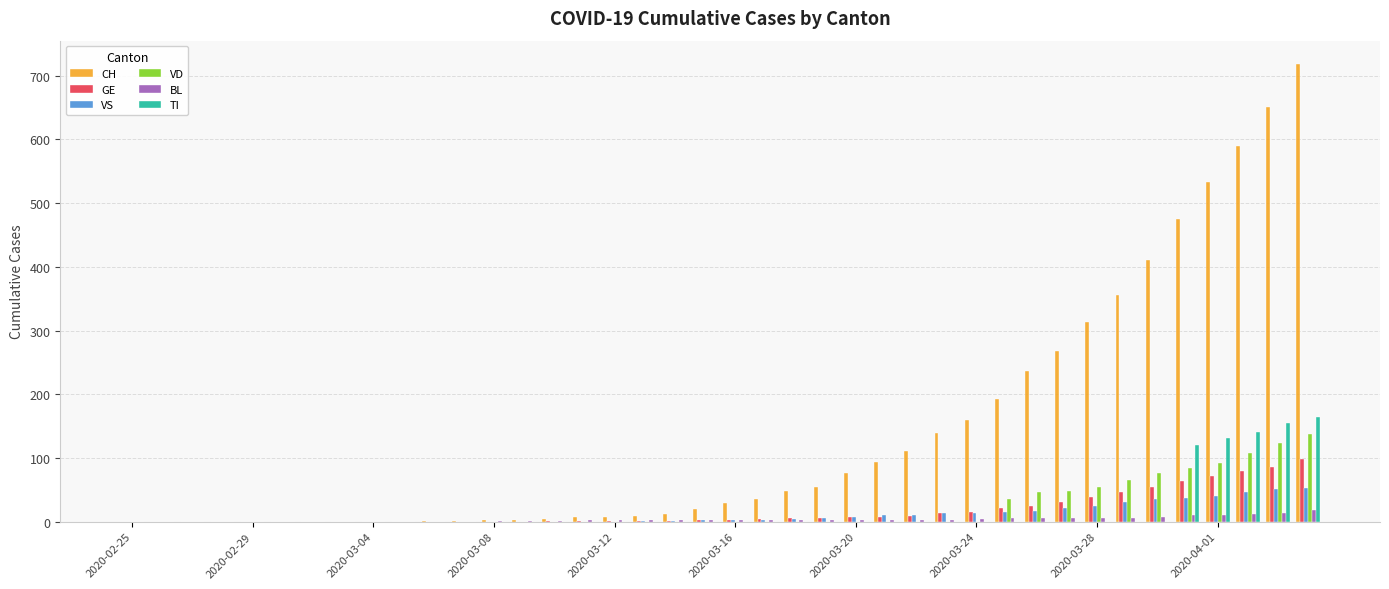

Which series has the largest total across all categories?

CH